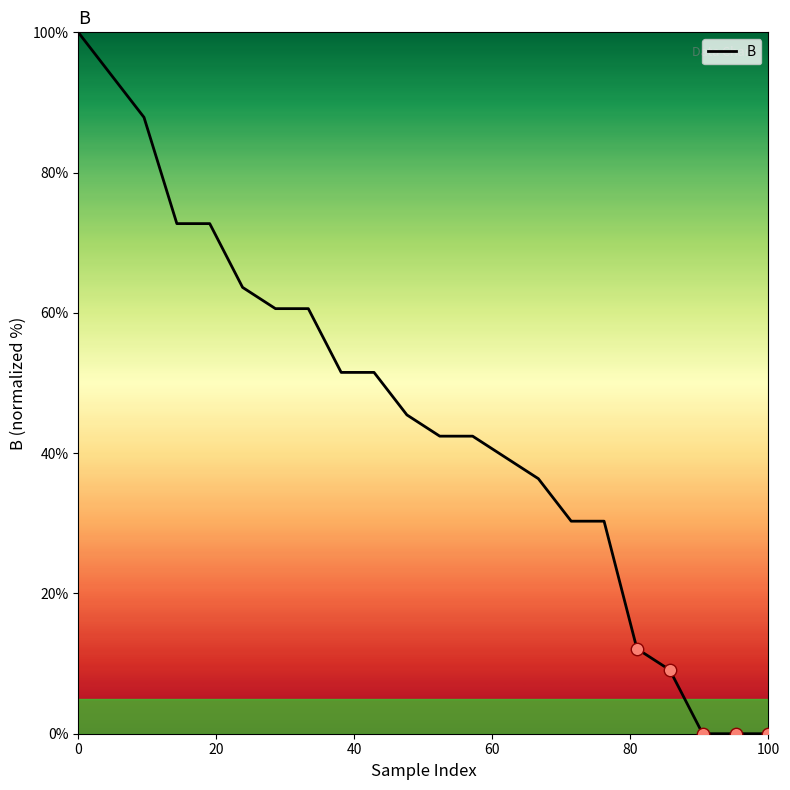

What is the greatest value displayed?

100.0